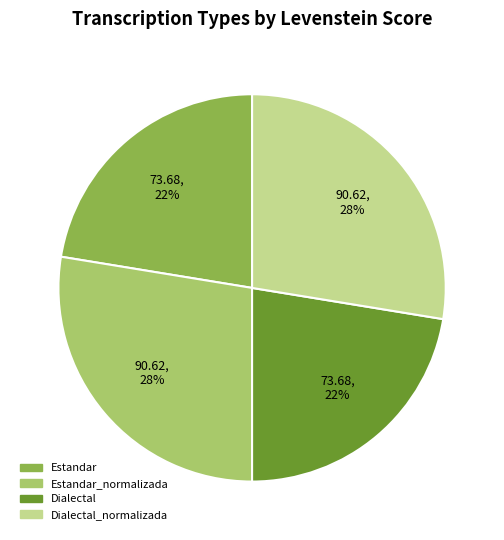

How many slices are in this pie chart?

4